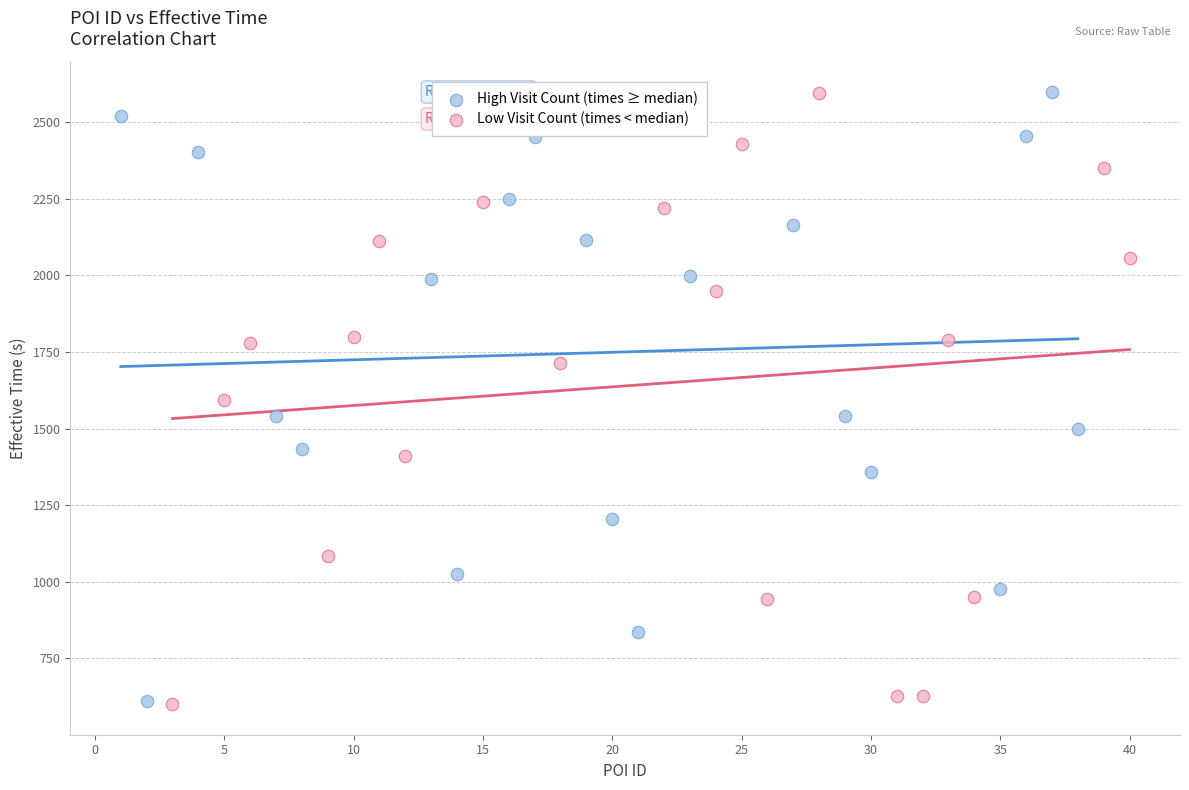

What are all the series names shown in the legend?

High Visit Count (times ≥ median), Low Visit Count (times < median)